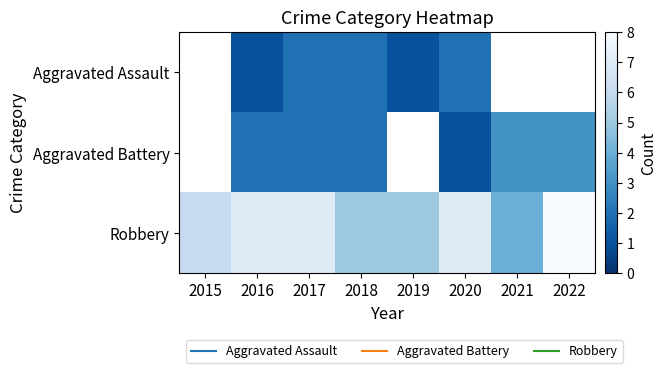

List the series in order of their overall mean, lowest first.

Aggravated Assault, Aggravated Battery, Robbery